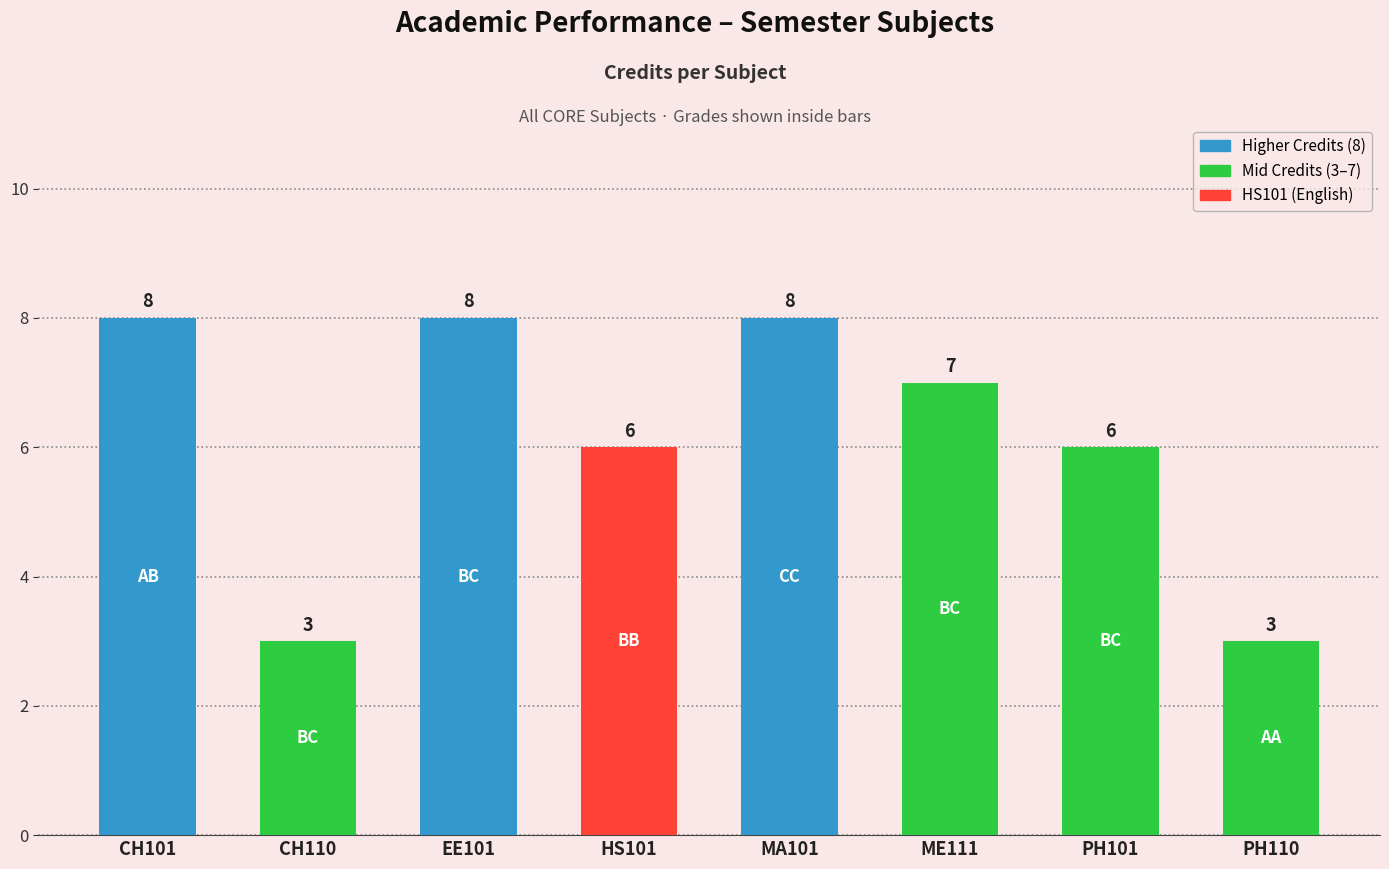

Count the values in the range 6 to 8.

6